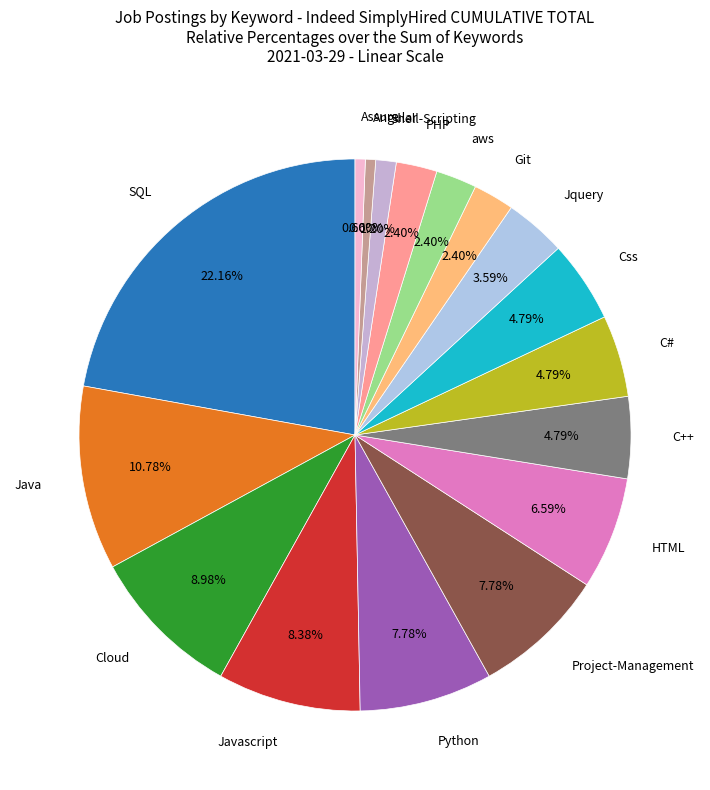

How many segments does this pie chart have?

17